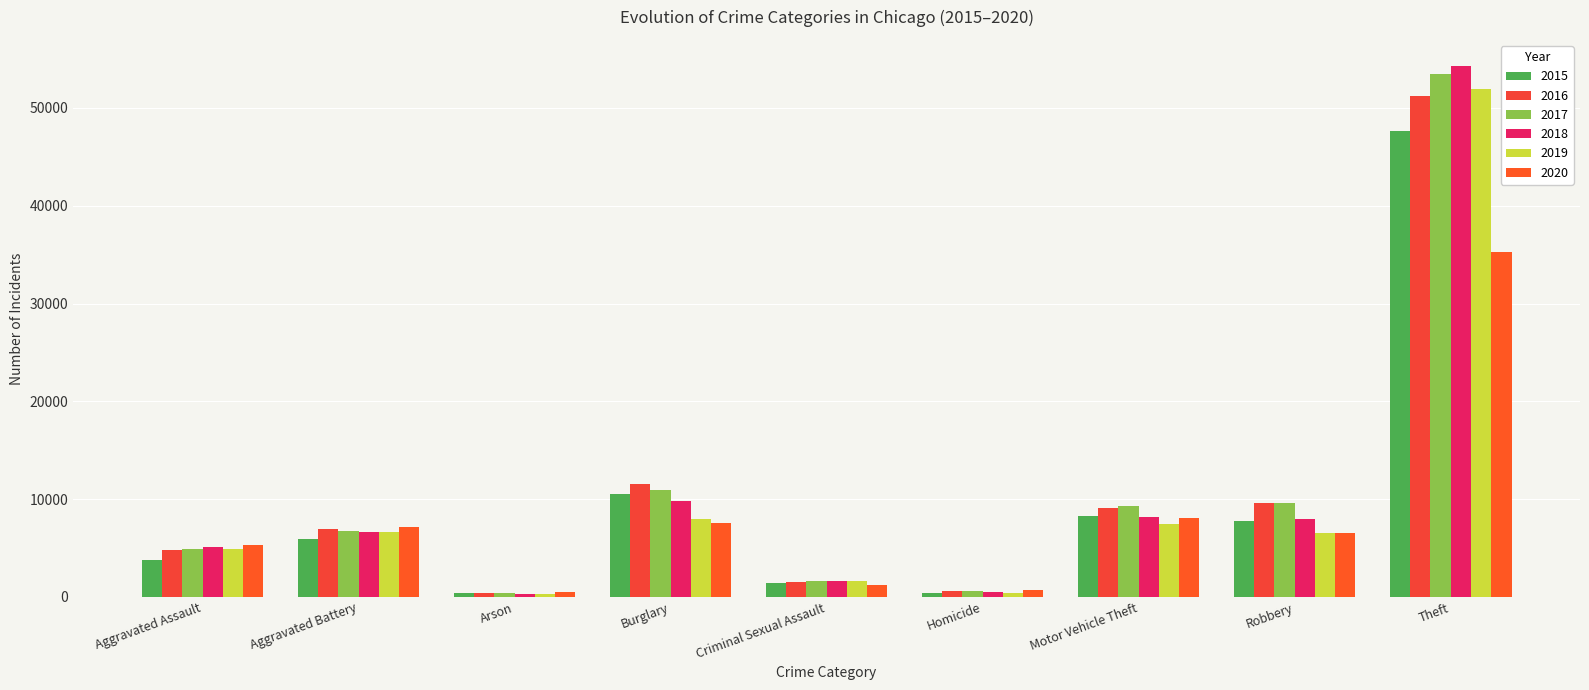

How many values in the 2018 series are below 6594?

4